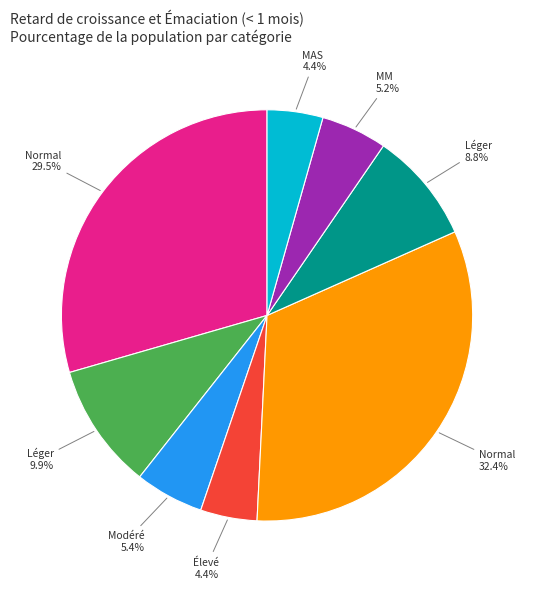

Is there any slice that represents more than half of the pie?

No